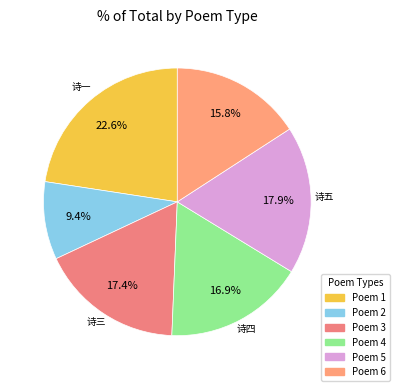

To the nearest percent, what is the average slice percentage?

17%